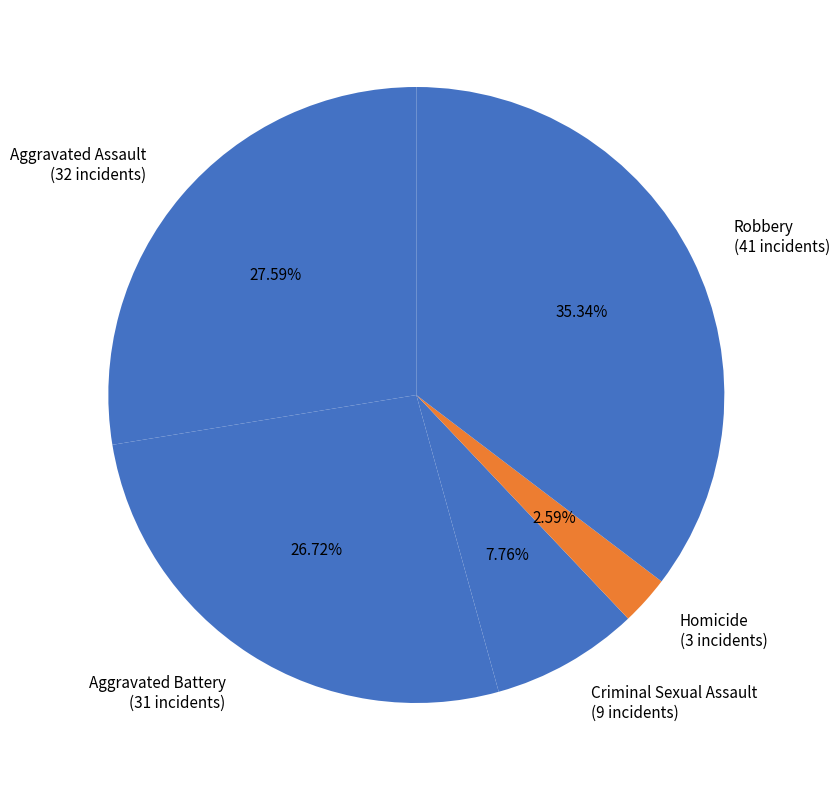

Which category has the biggest portion of the pie?

Robbery